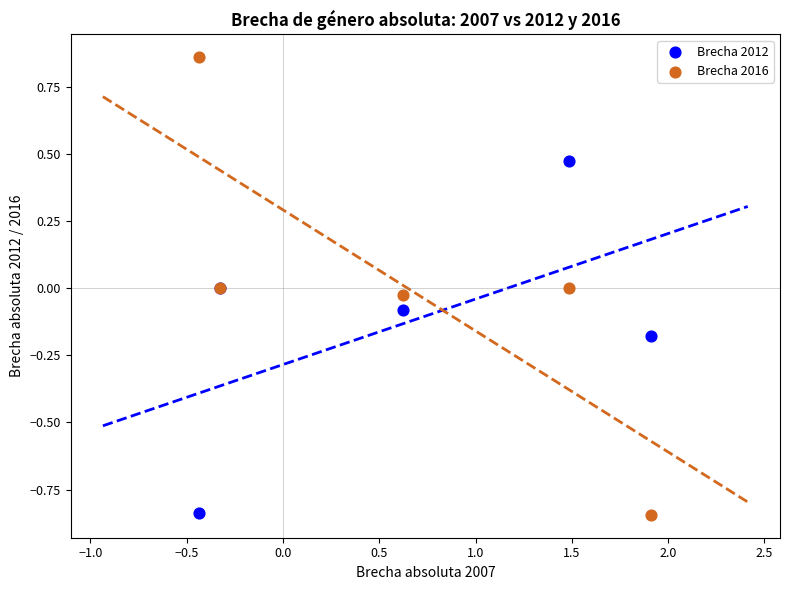

What are all the series names shown in the legend?

Brecha 2012, Brecha 2016